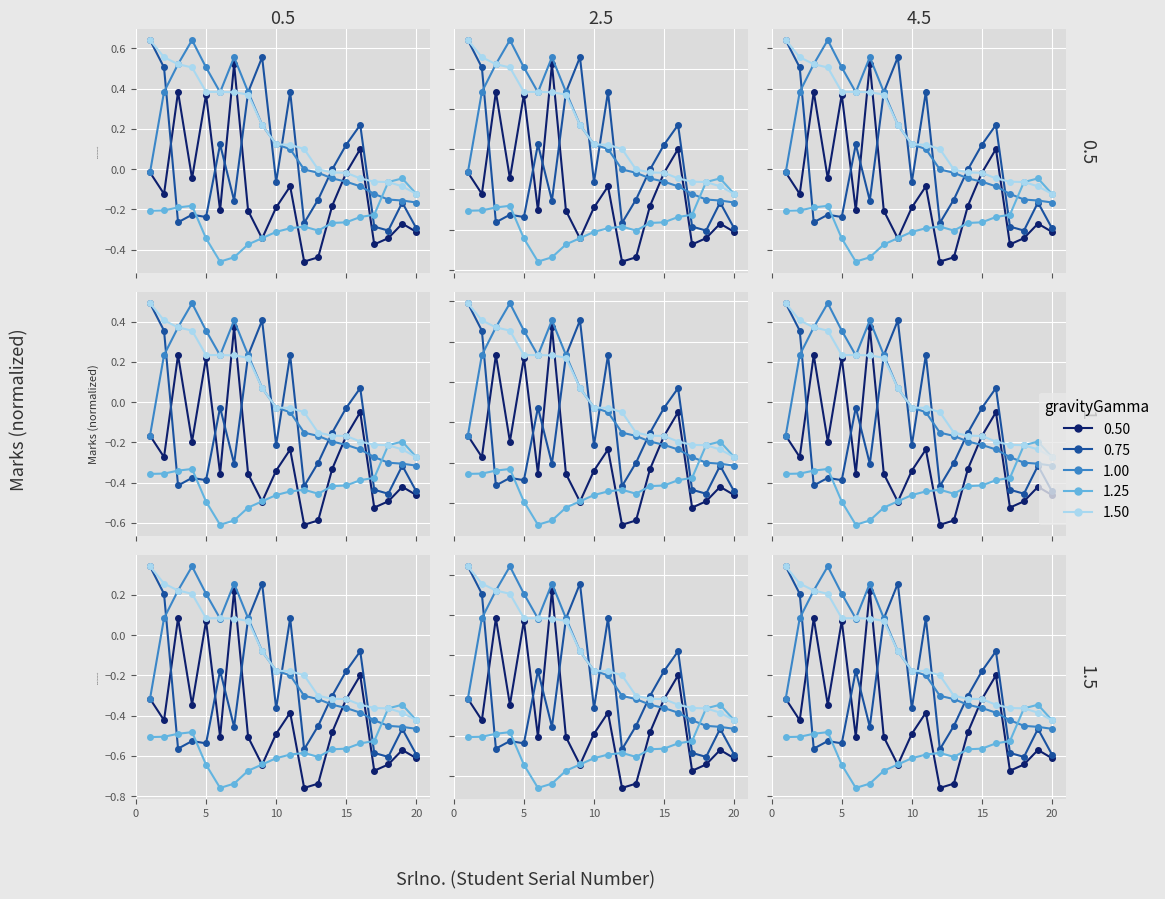

True or false: Marks γ=g075 and Marks γ=g050 cross at least once.

True